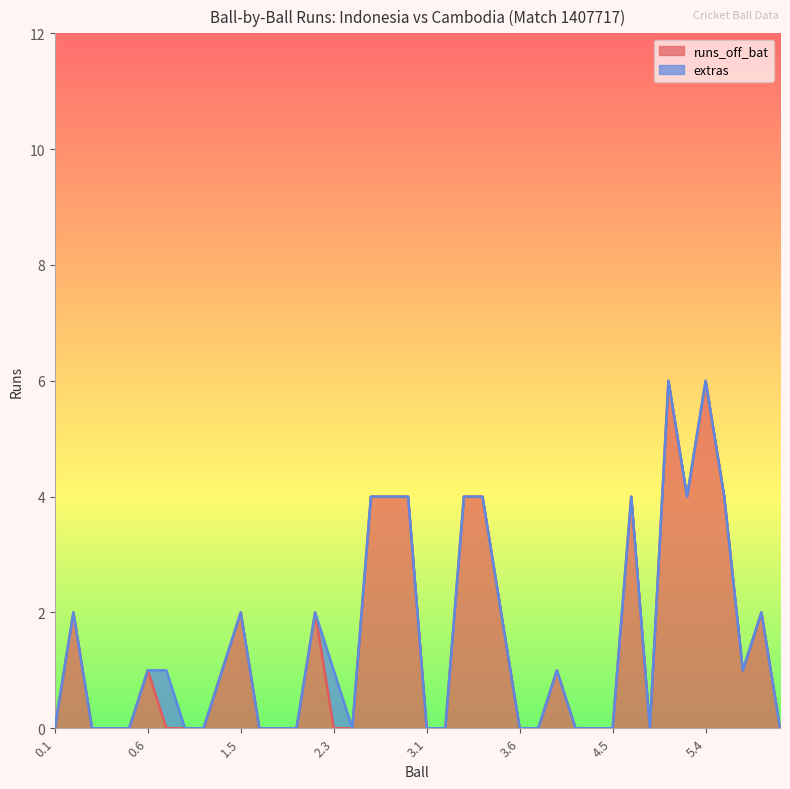

List the labels in order of value, smallest first.

0.1, 0.3, 0.4, 0.5, 1.1, 1.2, 1.3, 1.6, 1.7, 2.1, 2.3, 2.4, 3.1, 3.2, 3.6, 4.1, 4.3, 4.4, 4.5, 5.1, 6.2, 0.6, 1.4, 4.2, 5.6, 0.2, 1.5, 2.2, 3.5, 6.1, 2.5, 2.6, 2.7, 3.3, 3.4, 4.6, 5.3, 5.5, 5.2, 5.4